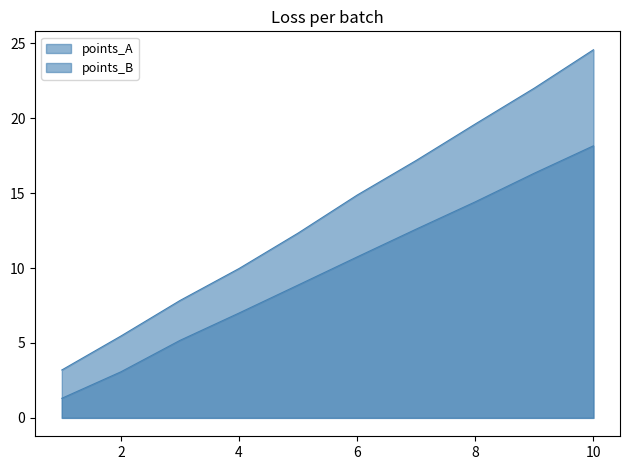

Reading left to right, list all the values displayed in this chart.

points_A: 1.3	3.1	5.2	7.0	8.9	10.7	12.6	14.4	16.3	18.2
points_B: 3.2	5.5	7.8	10.0	12.3	14.9	17.2	19.6	22.0	24.6